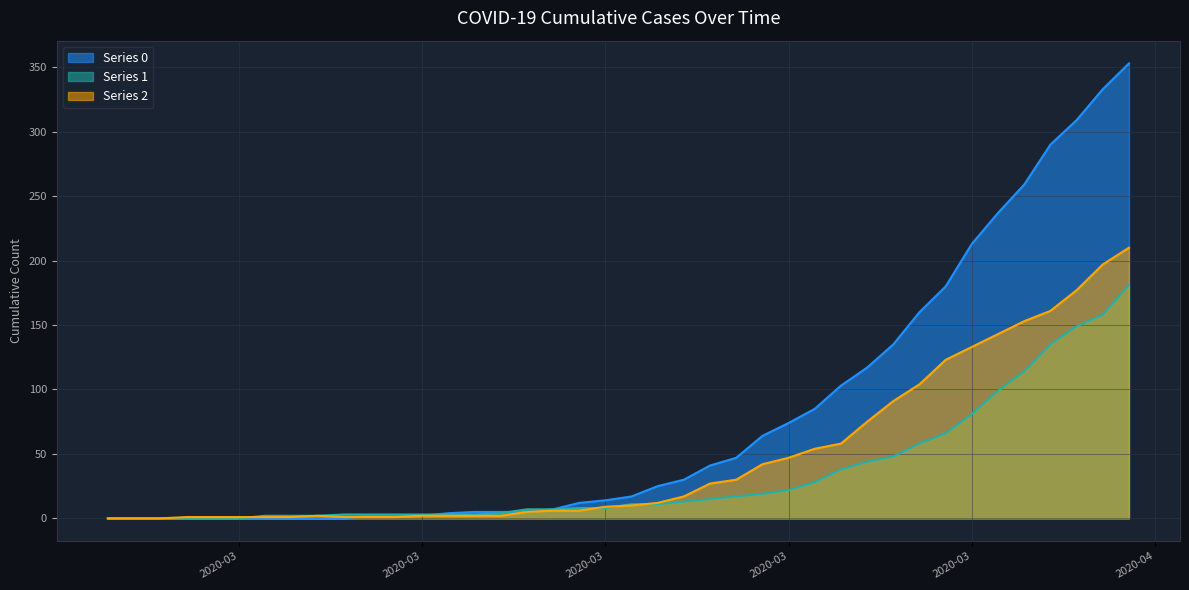

How many lines are shown in the chart?

3